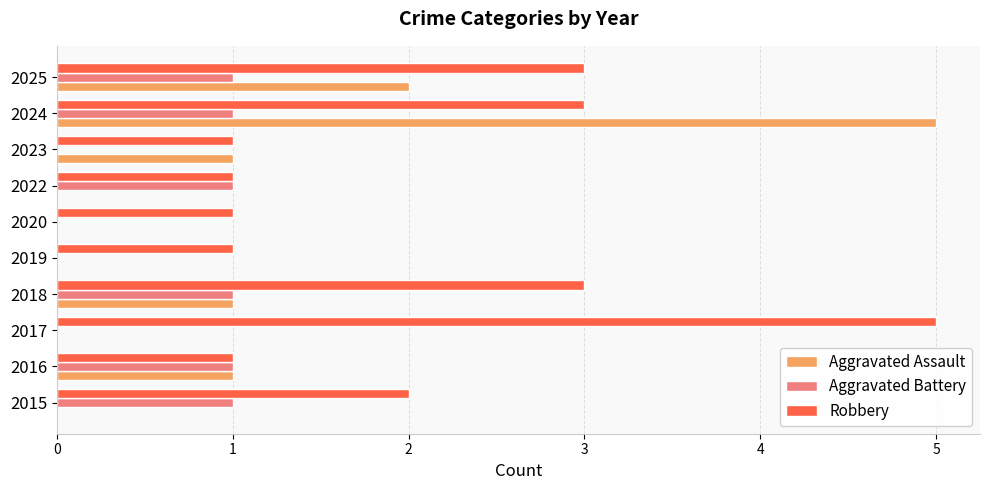

What is the sum of the Robbery values at 2016 and 2024?

4